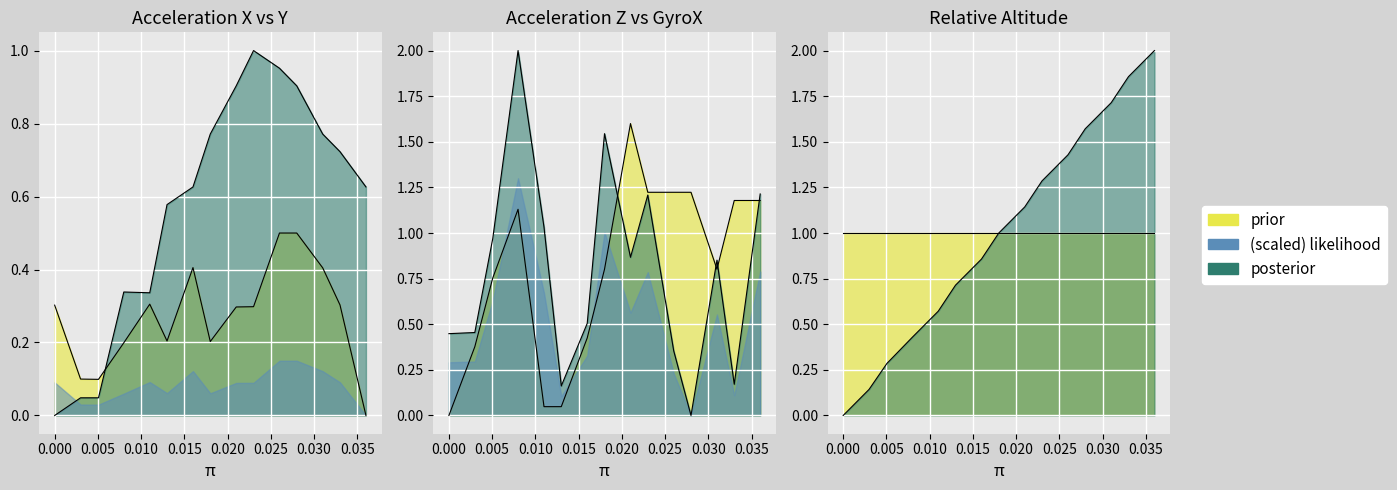

Count the number of categories in the chart.

15